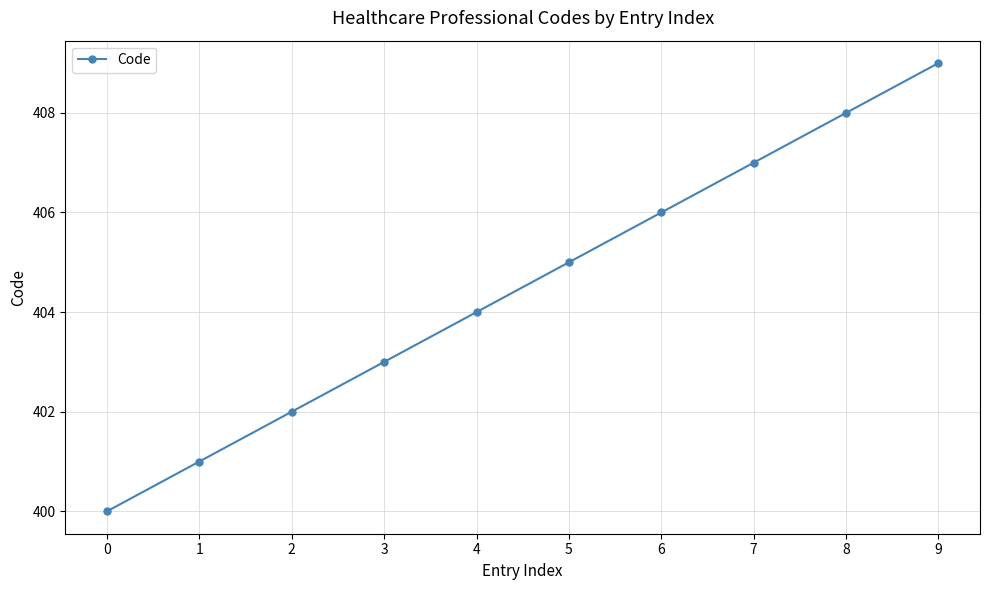

What is the change in value from 6 to 9?

+3